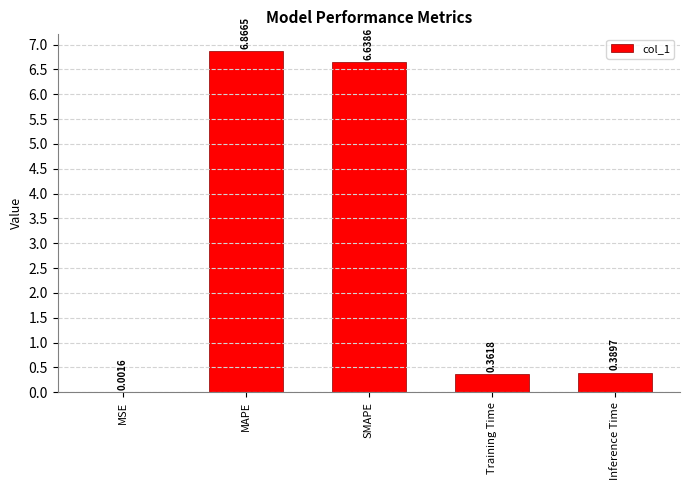

Which has a higher value, SMAPE or MAPE?

MAPE